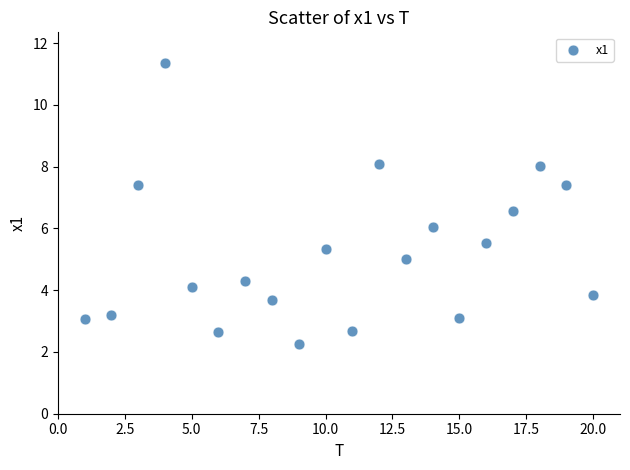

What is the range of X values (max minus min)?

19.0